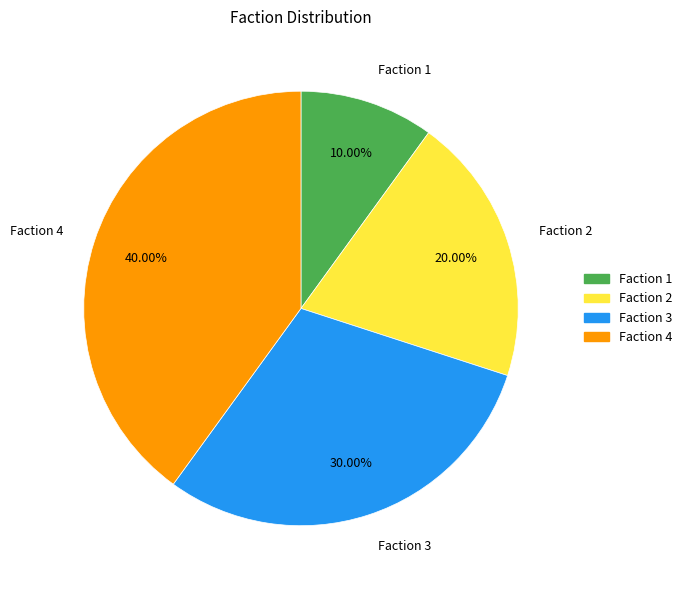

True or false: Faction 2 accounts for 20% of the total.

True